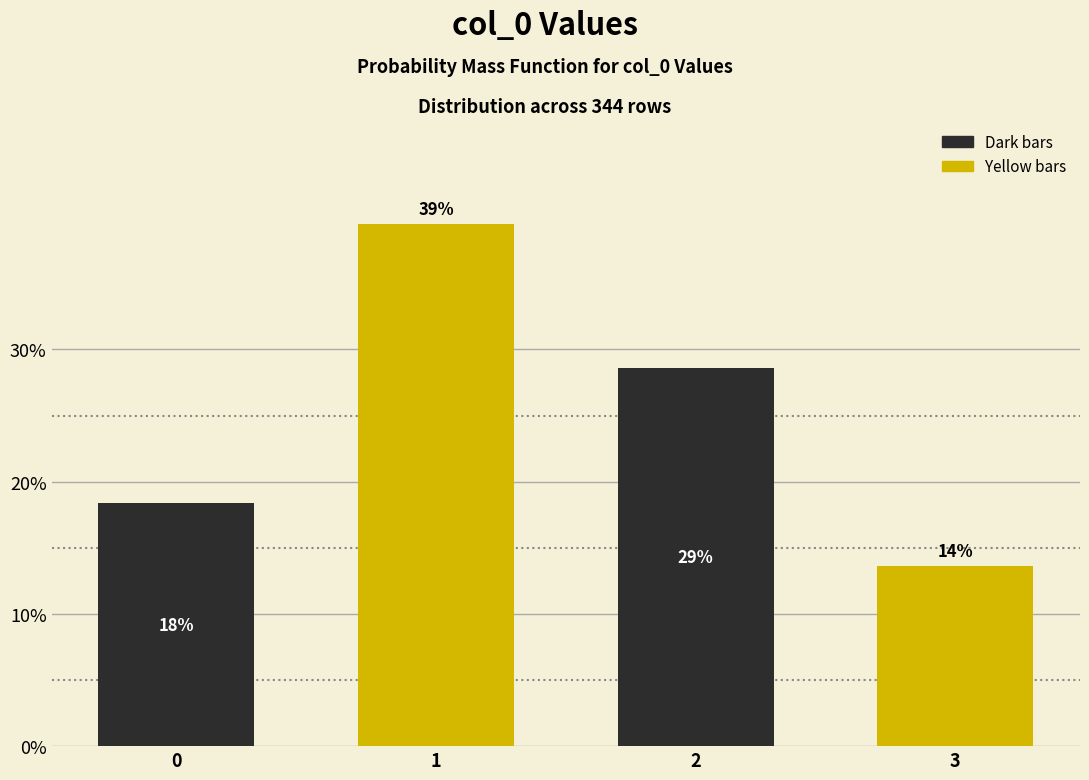

Does the chart contain any negative values?

No